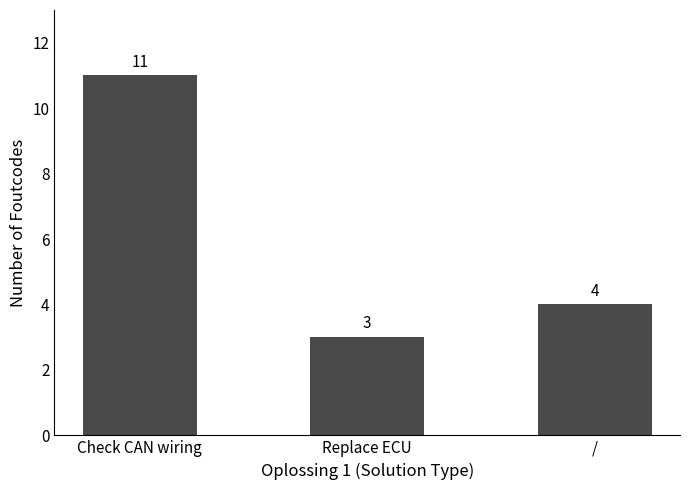

What position from the left is /?

3